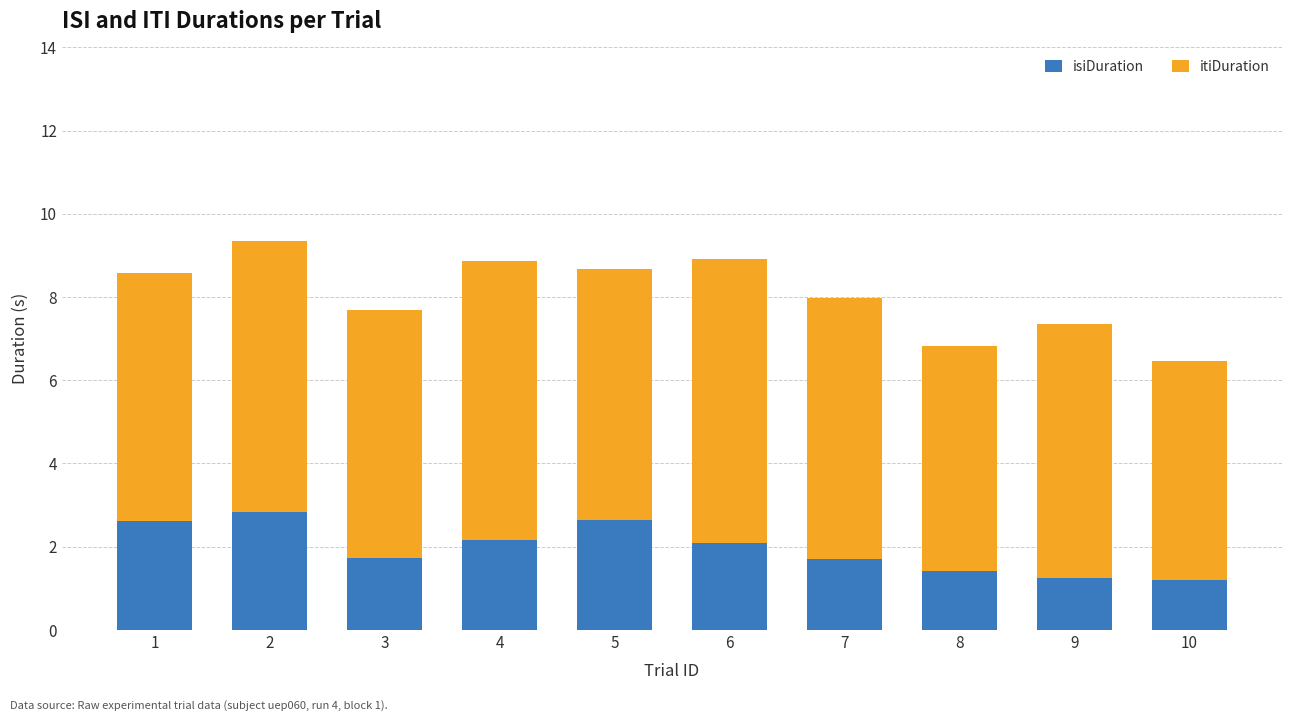

What is the total value across all series at 1?

8.6